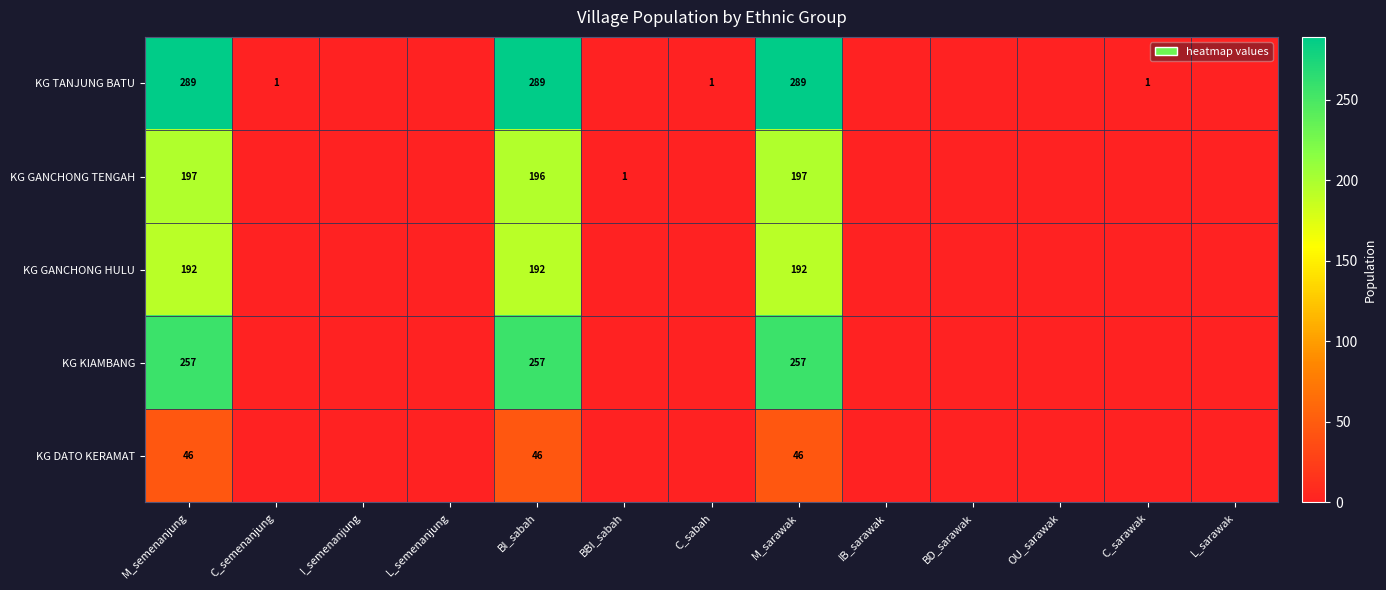

What is the sum of the KG KIAMBANG values at M_semenanjung and BI_sabah?

514